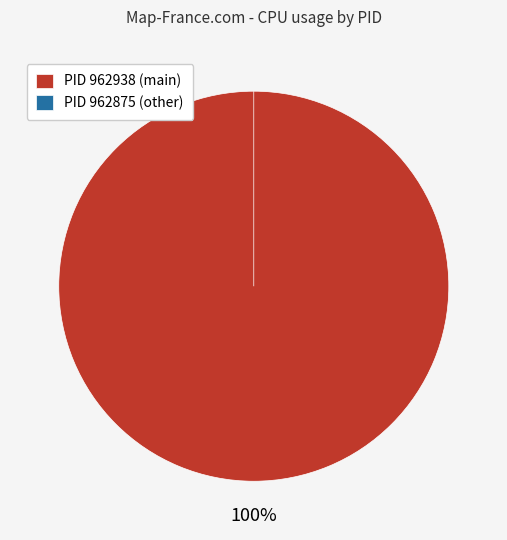

Is the sum of 962938 and 962875 greater than half?

Yes